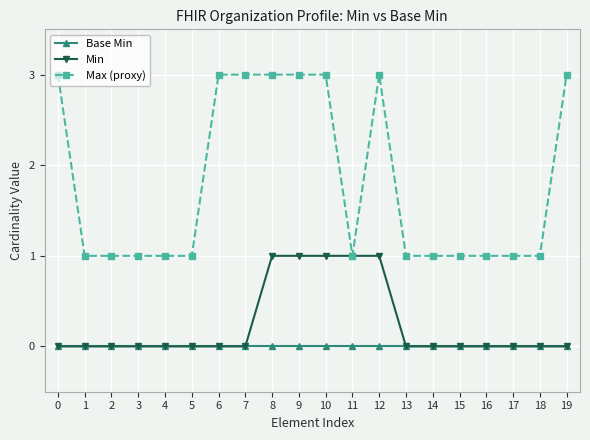

What is the total value across all series at 10?

4